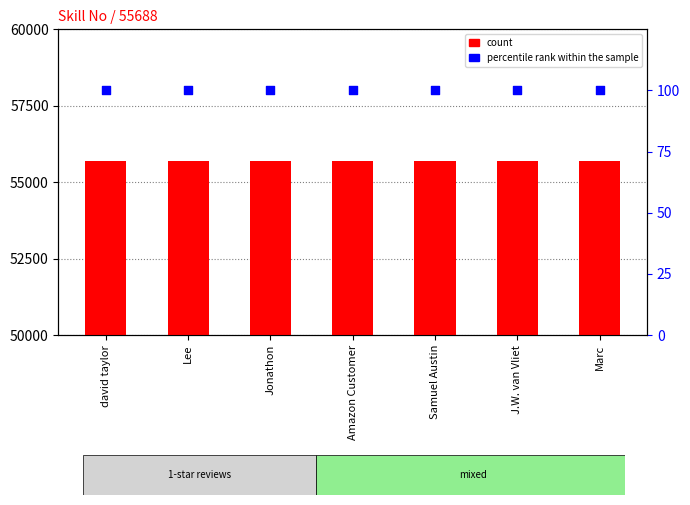

Which series has the largest total across all categories?

count